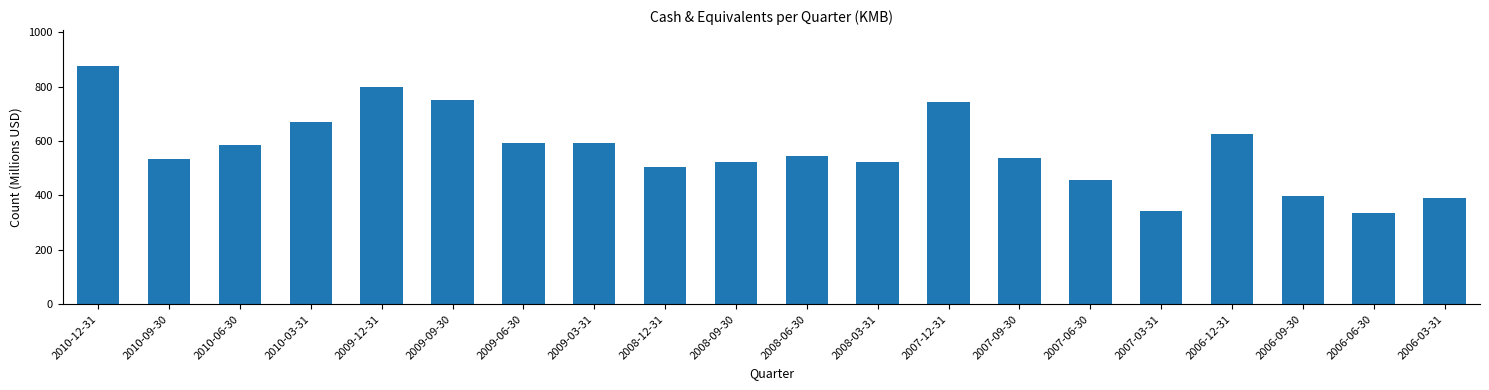

What is the greatest value displayed?

876